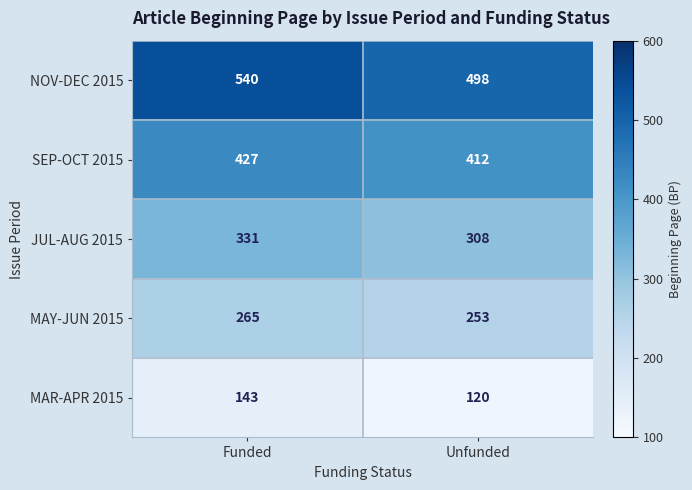

The MAY-JUN 2015 series shows 139 at Funded. True or false?

False